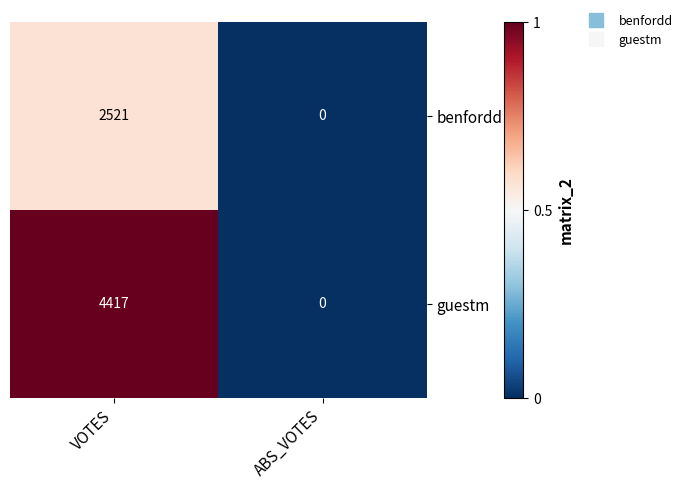

Which category has the highest value across all series?

VOTES